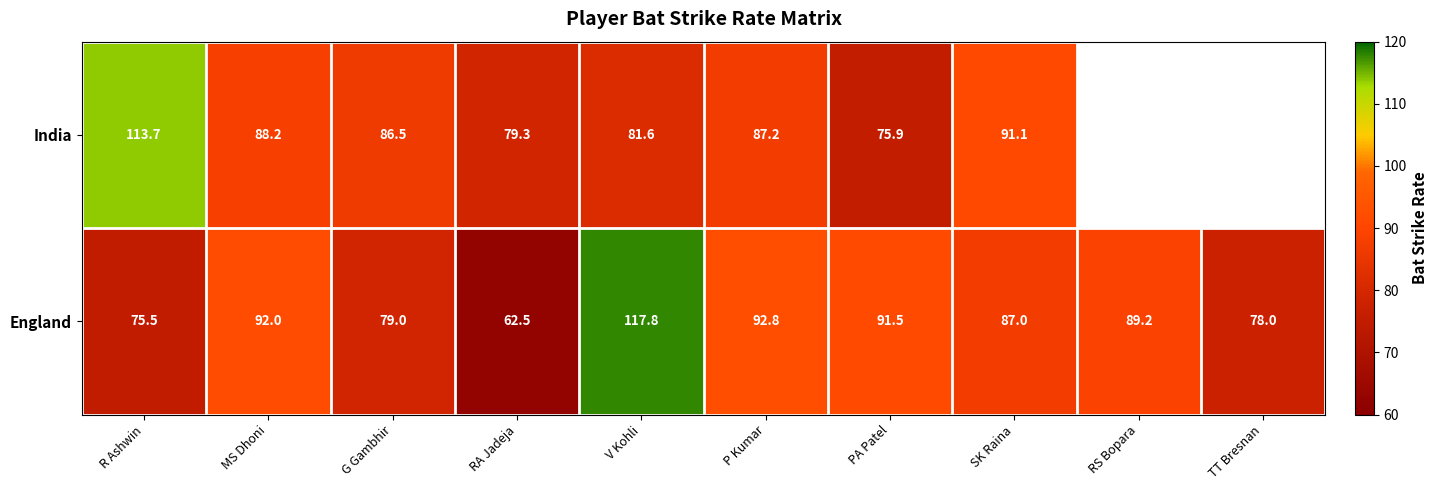

At which category is the sum across all series the highest?

V Kohli